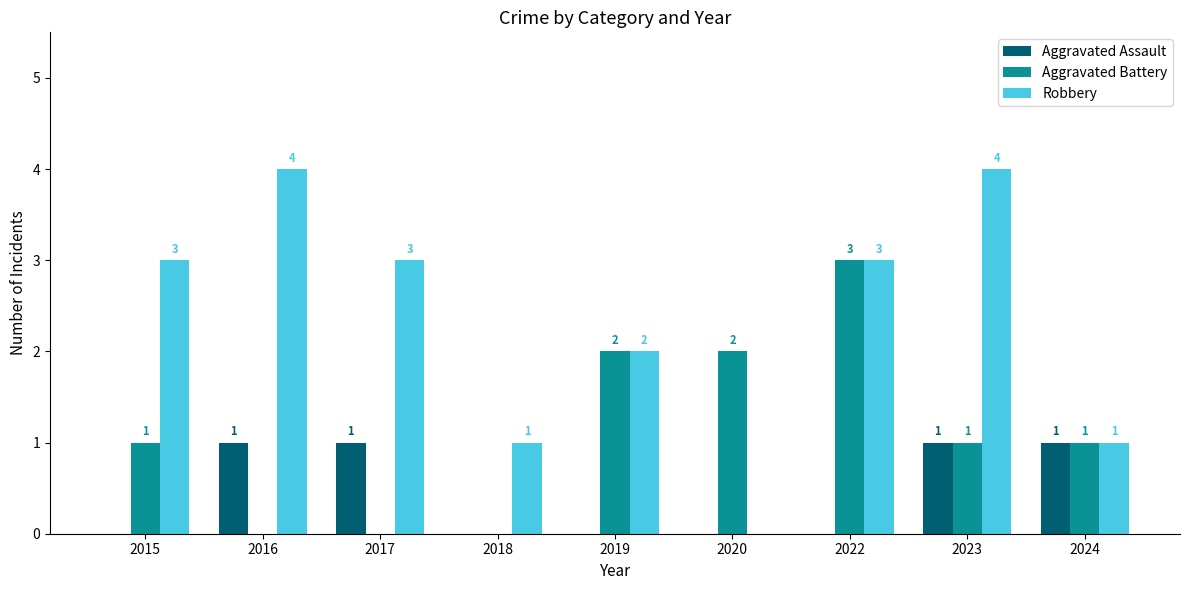

Which series changed the most between 2015 and 2022?

Aggravated Battery